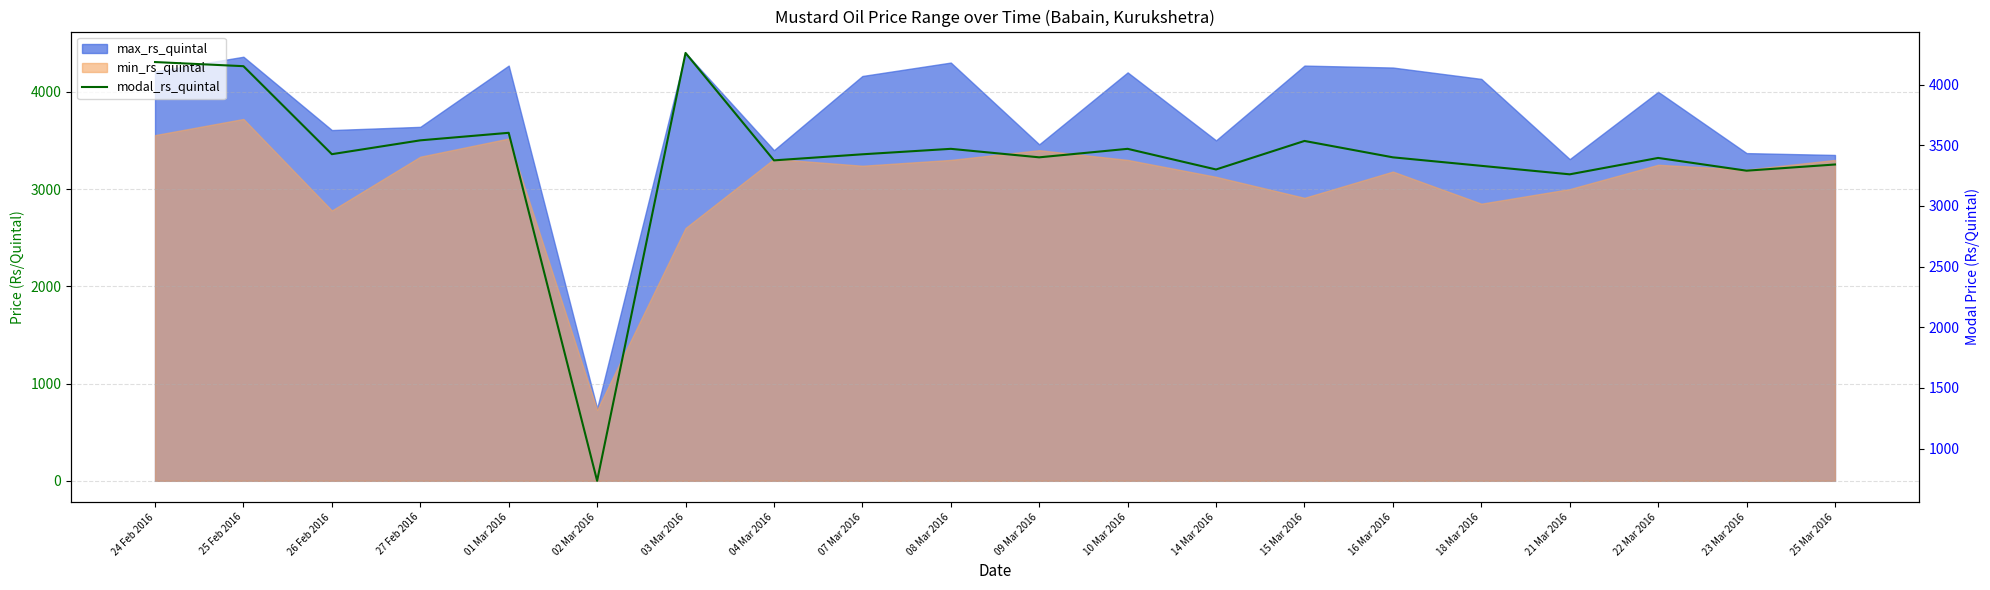

Reading left to right, what are all the values shown in this chart?

4185	4151	3426	3540	3602	735	4260	3375	3425	3470	3400	3470	3300	3535	3400	3330	3260	3395	3290	3341